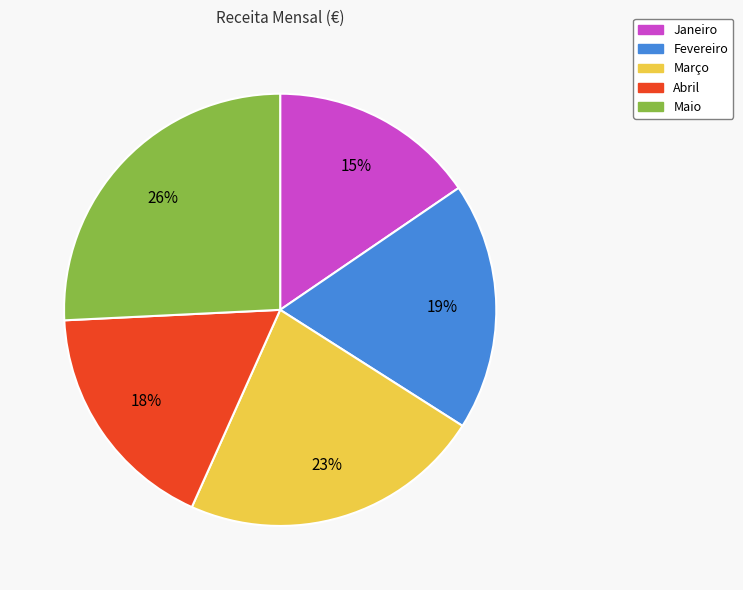

Combined, do Fevereiro and Março account for over 50%?

No